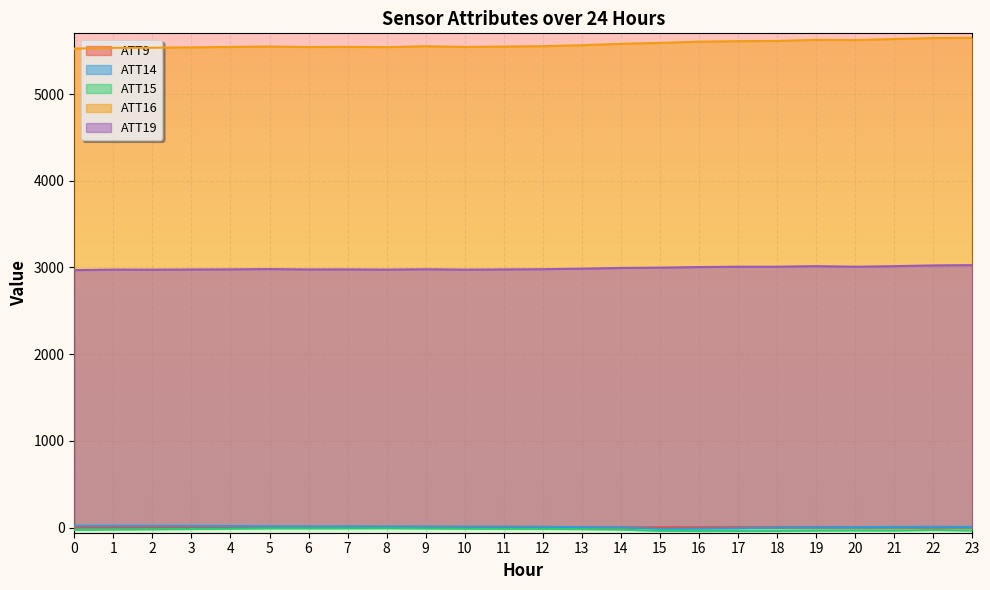

Where is ATT16 nearest to the value 5586?

15